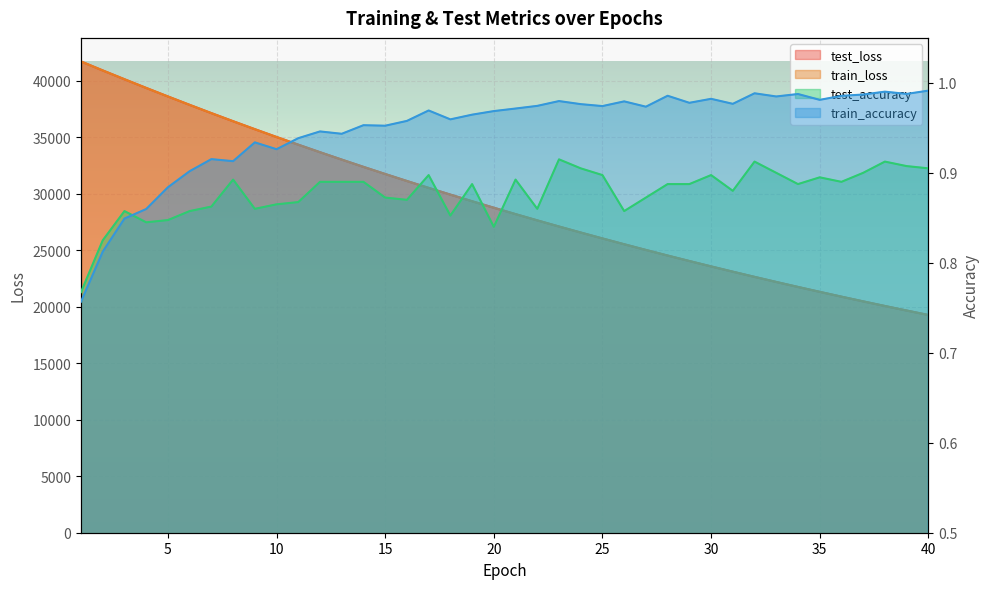

Reading right to left, what are all the values shown in this chart?

test_loss: 40=19269.9	39=19664.3	38=20065.3	37=20475.2	36=20891.8	35=21318.4	34=21750.7	33=22192.6	32=22642.6	31=23101.3	30=23568.2	29=24044.8	28=24529.2	27=25025.0	26=25529.7	25=26042.0	24=26565.9	23=27098.2	22=27642.5	21=28195.0	20=28760.5	19=29333.9	18=29921.3	17=30515.5	16=31124.9	15=31744.9	14=32374.7	13=33018.5	12=33672.1	11=34339.9	10=35019.5	9=35710.2	8=36414.3	7=37130.8	6=37862.0	5=38604.8	4=39360.7	3=40128.8	2=40907.3	1=41702.5
train_loss: 40=19268.0	39=19662.1	38=20063.7	37=20473.1	36=20890.2	35=21315.4	34=21748.6	33=22190.1	32=22640.1	31=23098.8	30=23566.0	29=24042.2	28=24527.4	27=25022.1	26=25525.9	25=26039.5	24=26562.7	23=27095.8	22=27639.0	21=28192.8	20=28756.8	19=29331.7	18=29917.4	17=30513.8	16=31121.9	15=31741.3	14=32372.2	13=33015.1	12=33669.5	11=34336.4	10=35015.9	9=35707.0	8=36411.7	7=37128.6	6=37859.0	5=38602.5	4=39358.5	3=40127.8	2=40907.3	1=41699.3
test_accuracy: 40=0.9	39=0.9	38=0.9	37=0.9	36=0.9	35=0.9	34=0.9	33=0.9	32=0.9	31=0.9	30=0.9	29=0.9	28=0.9	27=0.9	26=0.9	25=0.9	24=0.9	23=0.9	22=0.9	21=0.9	20=0.8	19=0.9	18=0.9	17=0.9	16=0.9	15=0.9	14=0.9	13=0.9	12=0.9	11=0.9	10=0.9	9=0.9	8=0.9	7=0.9	6=0.9	5=0.8	4=0.8	3=0.9	2=0.8	1=0.8
train_accuracy: 40=1.0	39=1.0	38=1.0	37=1.0	36=1.0	35=1.0	34=1.0	33=1.0	32=1.0	31=1.0	30=1.0	29=1.0	28=1.0	27=1.0	26=1.0	25=1.0	24=1.0	23=1.0	22=1.0	21=1.0	20=1.0	19=1.0	18=1.0	17=1.0	16=1.0	15=1.0	14=1.0	13=0.9	12=0.9	11=0.9	10=0.9	9=0.9	8=0.9	7=0.9	6=0.9	5=0.9	4=0.9	3=0.8	2=0.8	1=0.8